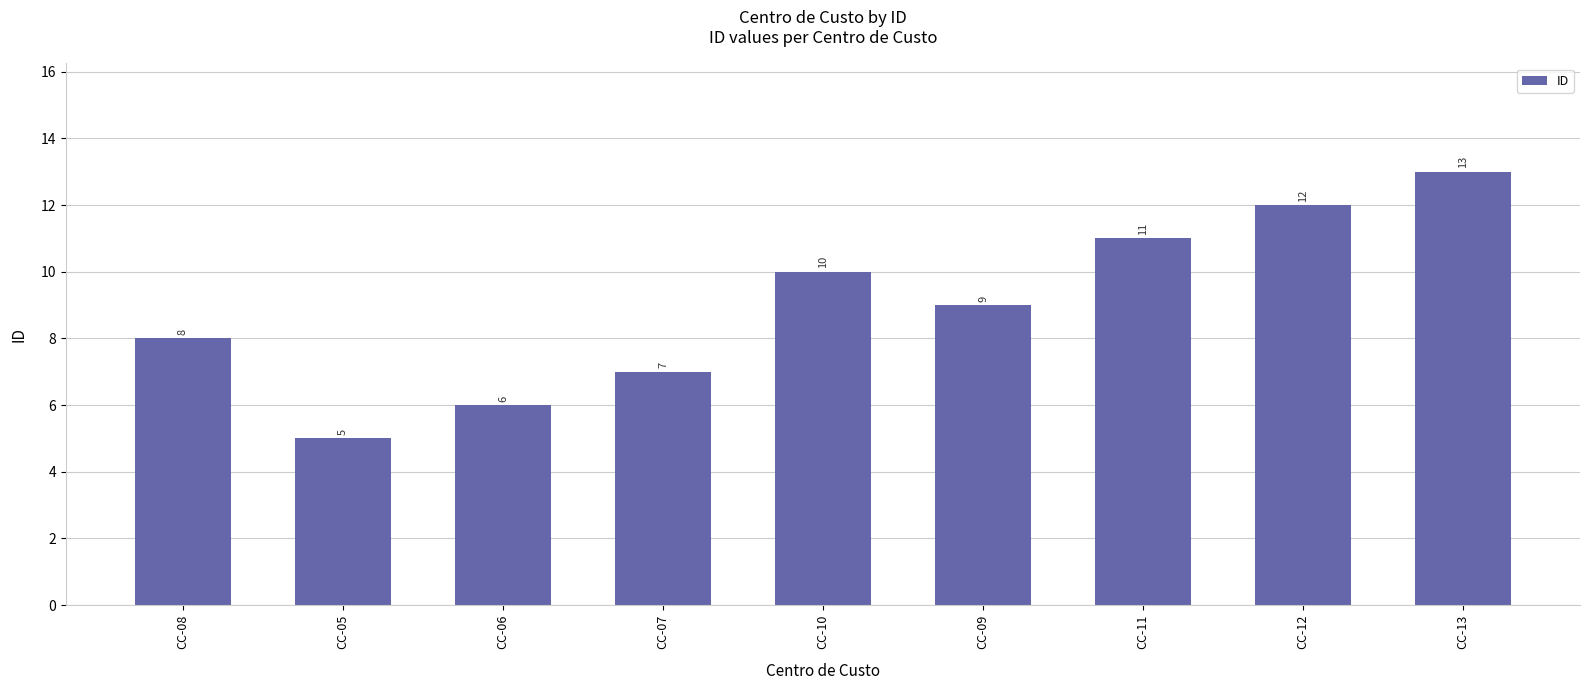

Is it true that the value at CC-07 is 7?

True